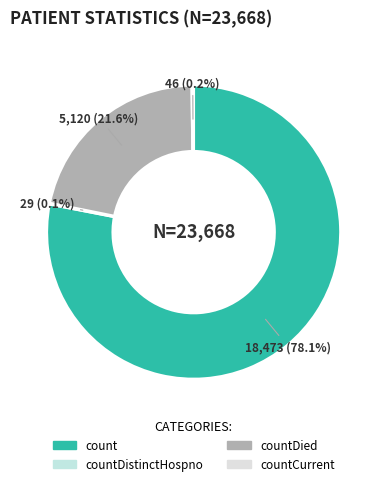

Between countDistinctHospno and count, which is larger?

count